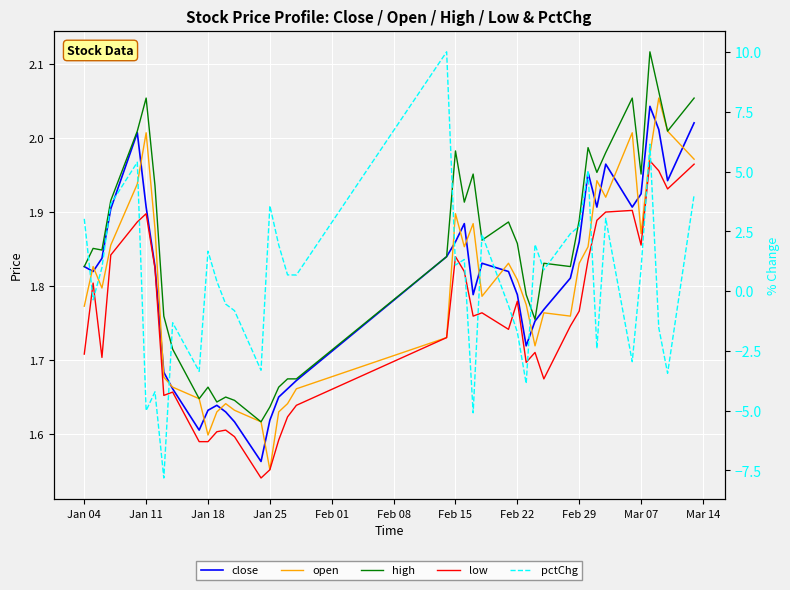

How many lines are shown in the chart?

5